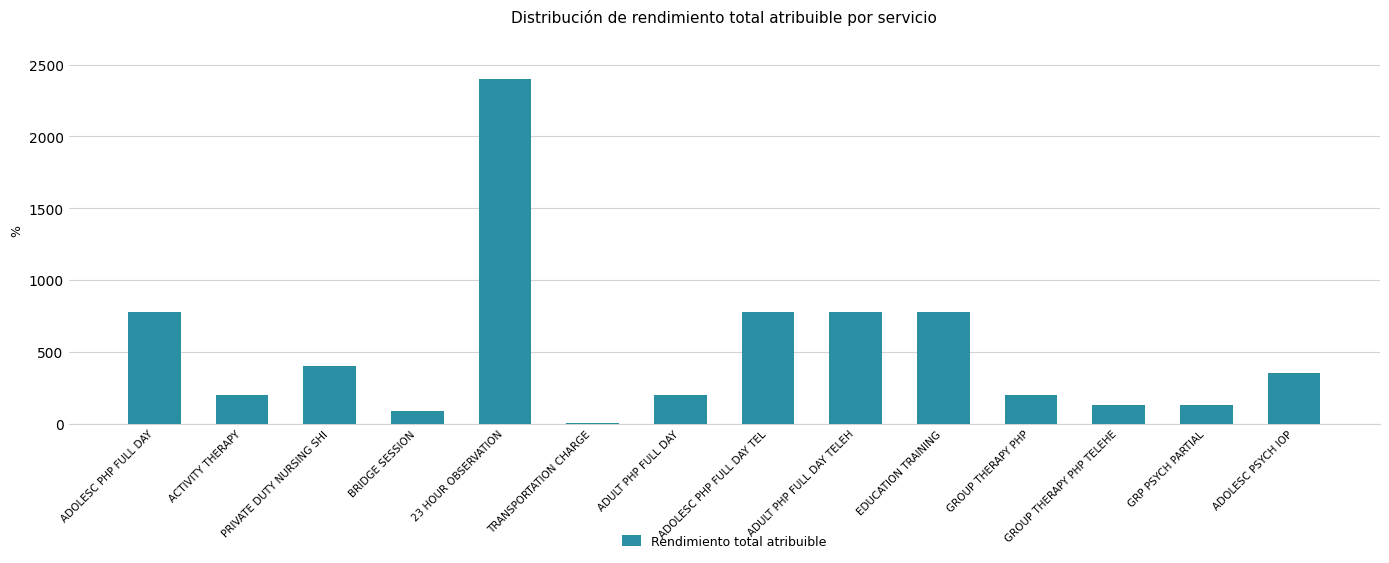

Is it true that the value at EDUCATION TRAINING is 780?

True